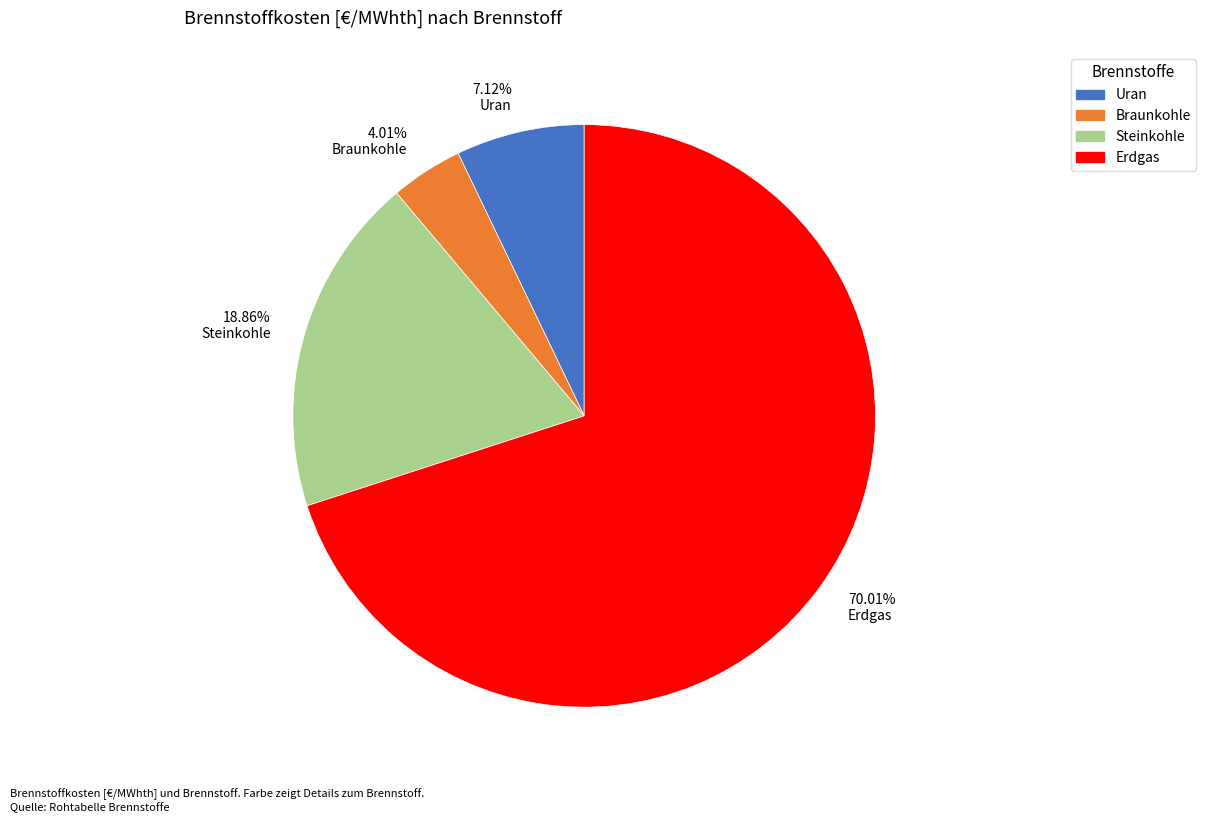

Do 18.86% Steinkohle and 7.12% Uran together represent more than half of the pie?

No